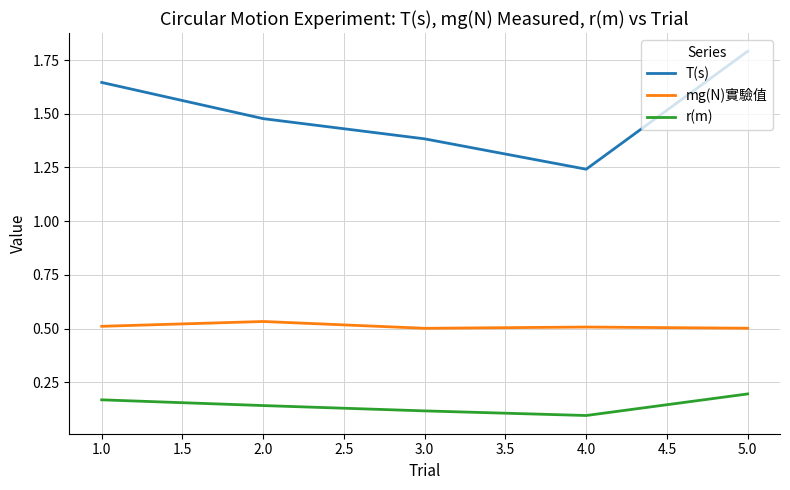

True or false: r(m) has more than 2 points higher than both neighbors.

False